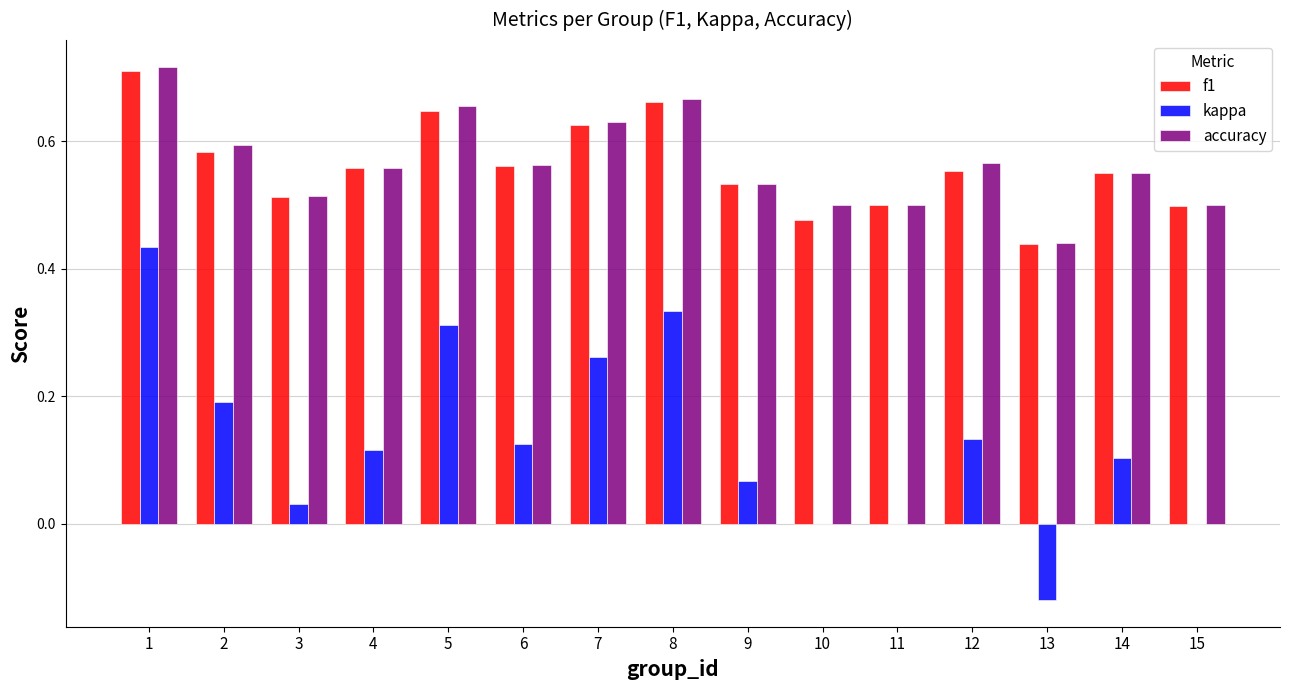

The accuracy series shows 1.0 at 5. True or false?

False